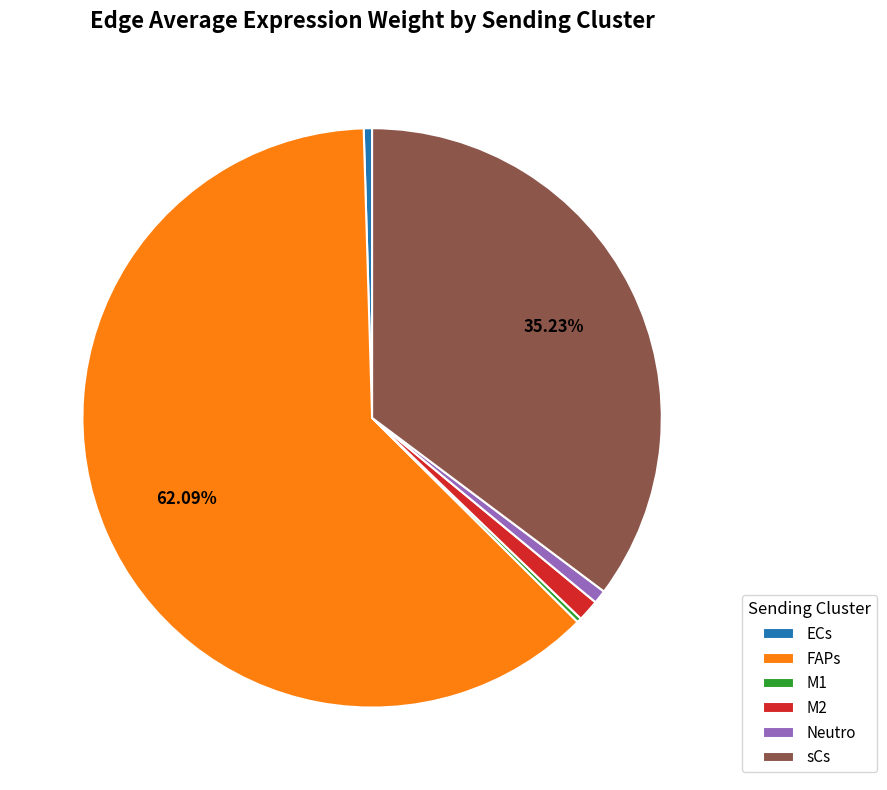

Combined, do Neutro and FAPs account for over 50%?

Yes